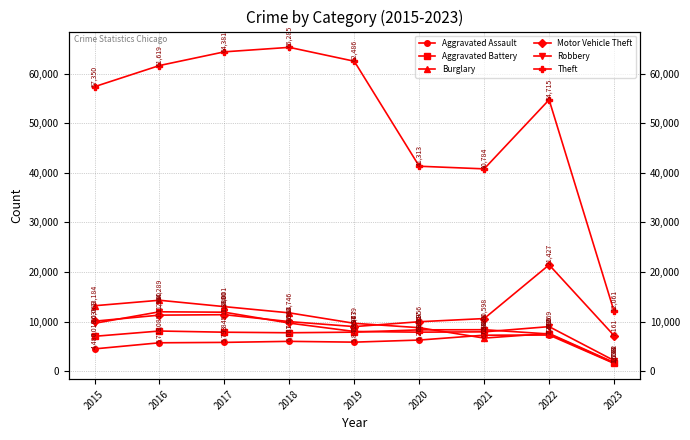

Which category has the lowest value in the Aggravated Battery series?

2023